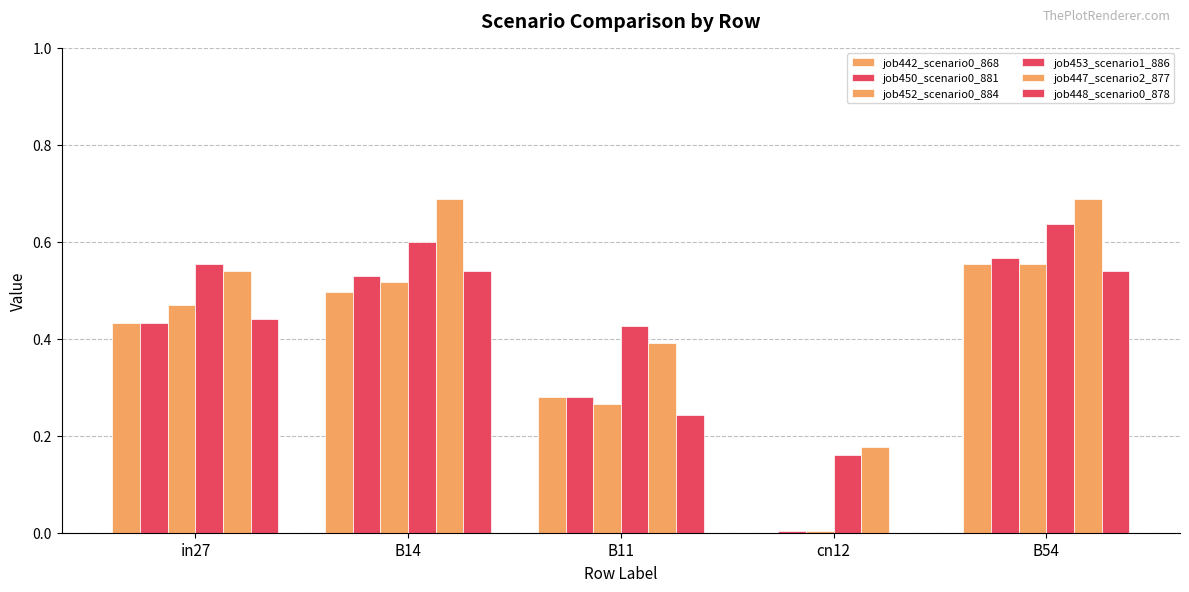

How many values in job442_scenario0_868 are above zero?

4